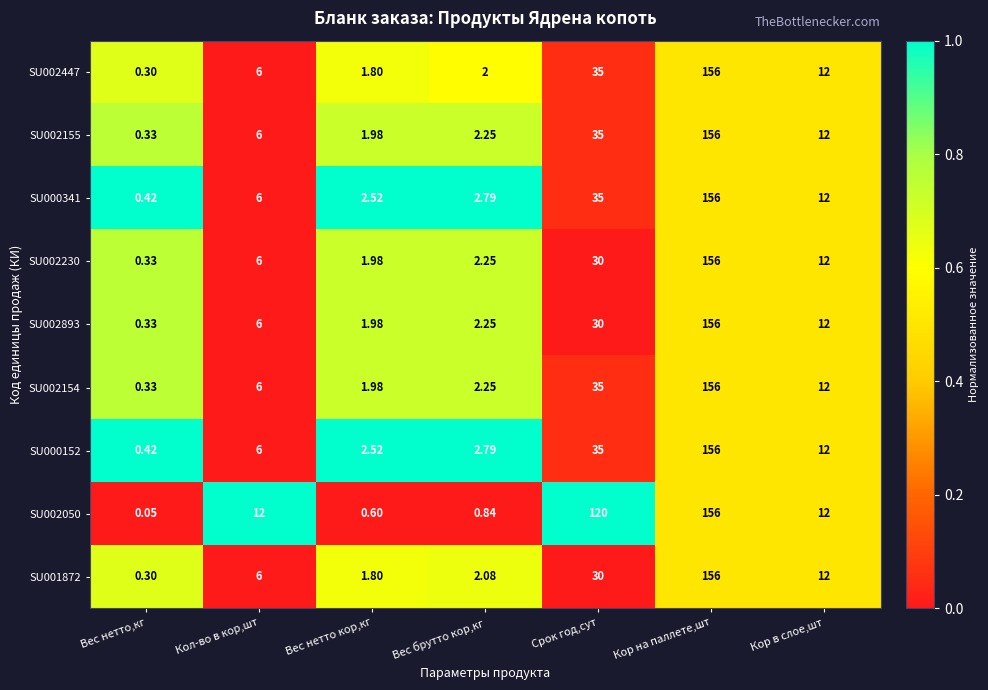

At which label is SU002447 closest to 78?

Срок год,сут